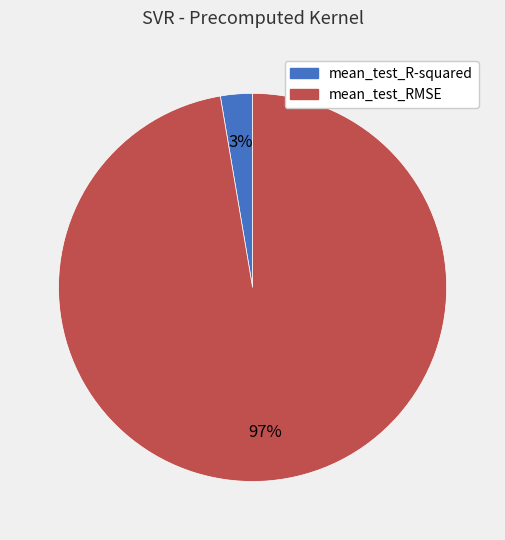

Between mean_test_R-squared and mean_test_RMSE, which is larger?

mean_test_RMSE